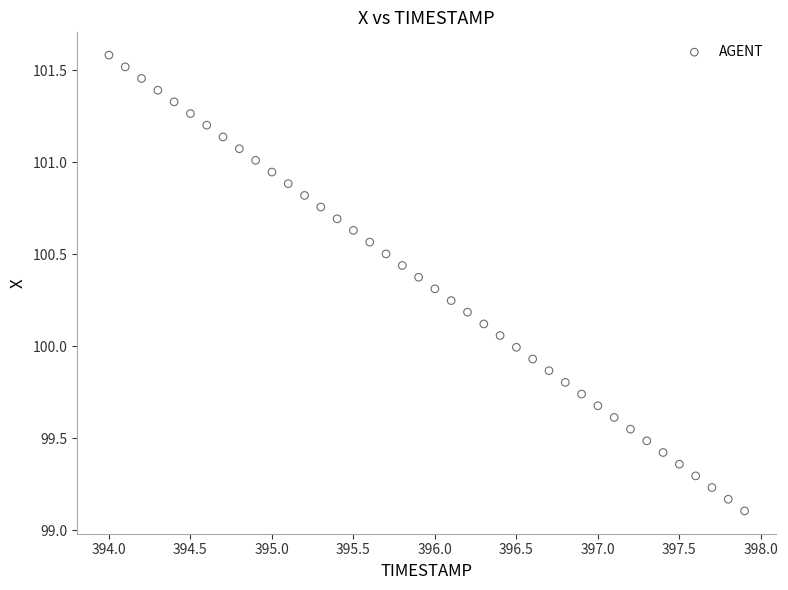

What is the range of Y values (max minus min)?

2.5